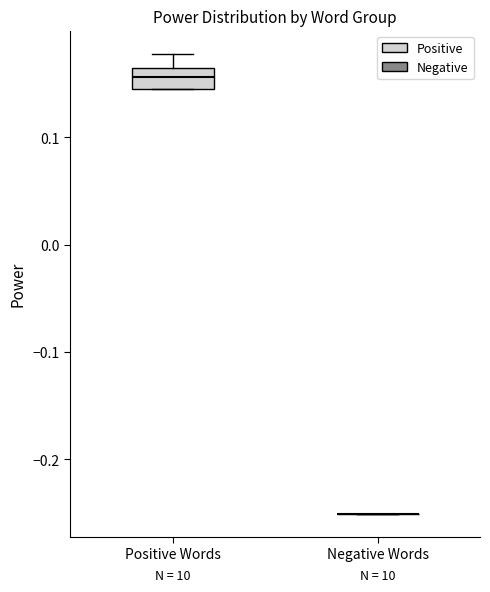

Reading left to right, transcribe this box plot: for each box, give where its median line is, the range the box spans, and where its two whiskers end, as read against the y-axis. The values are not printed on the chart, so give them approximately, as read against the axis.

Positive Words: median 0.16 (inside the box), box 0.15 to 0.16, whiskers 0.15 to 0.18
Negative Words: box collapsed to a line at -0.25, whiskers -0.25 to -0.25